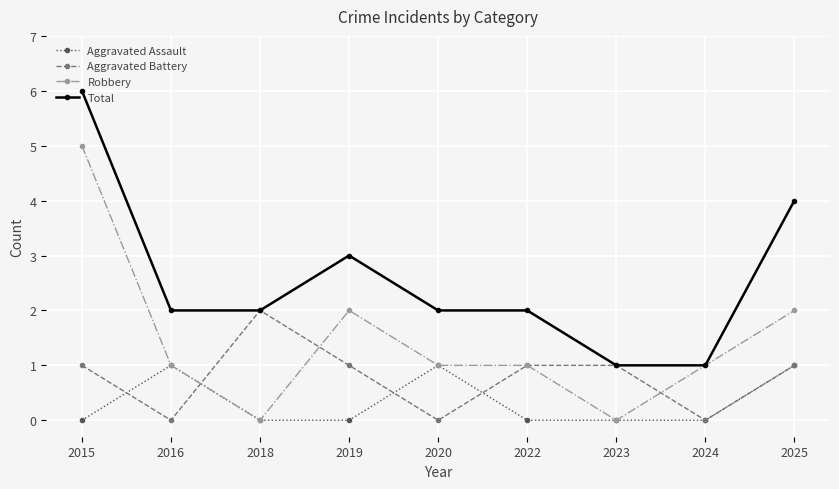

Count the Total values in the range 2 to 3.

5